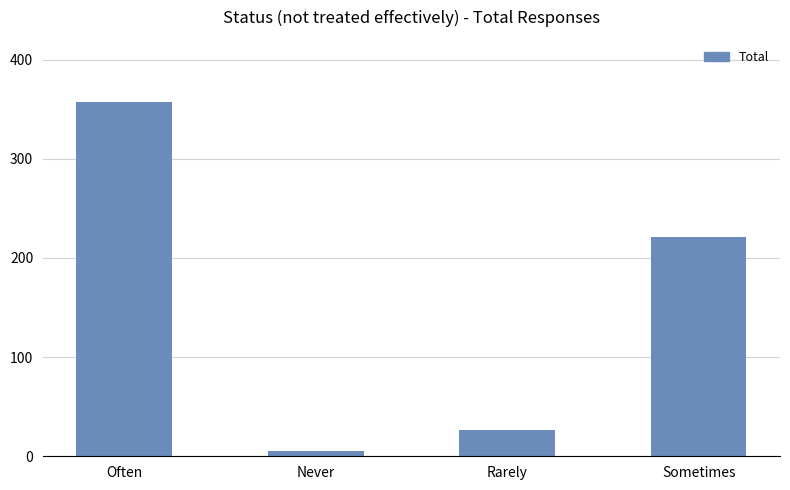

Between Rarely and Sometimes, which is larger?

Sometimes